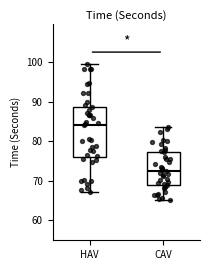

Reading left to right, transcribe this box plot: for each box, give where its median line is, the range the box spans, and where its two whiskers end, as read against the y-axis. The values are not printed on the chart, so give them approximately, as read against the axis.

HAV: median 84, box 76 to 89, whiskers 67 to 100
CAV: median 73, box 69 to 77, whiskers 65 to 84